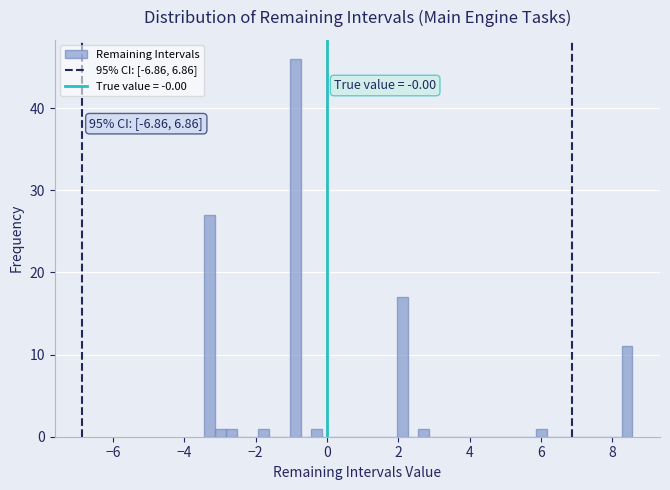

Around what value on the x-axis is the tallest bar? Give the approximate position of its centre, as read against the axis.

-0.8